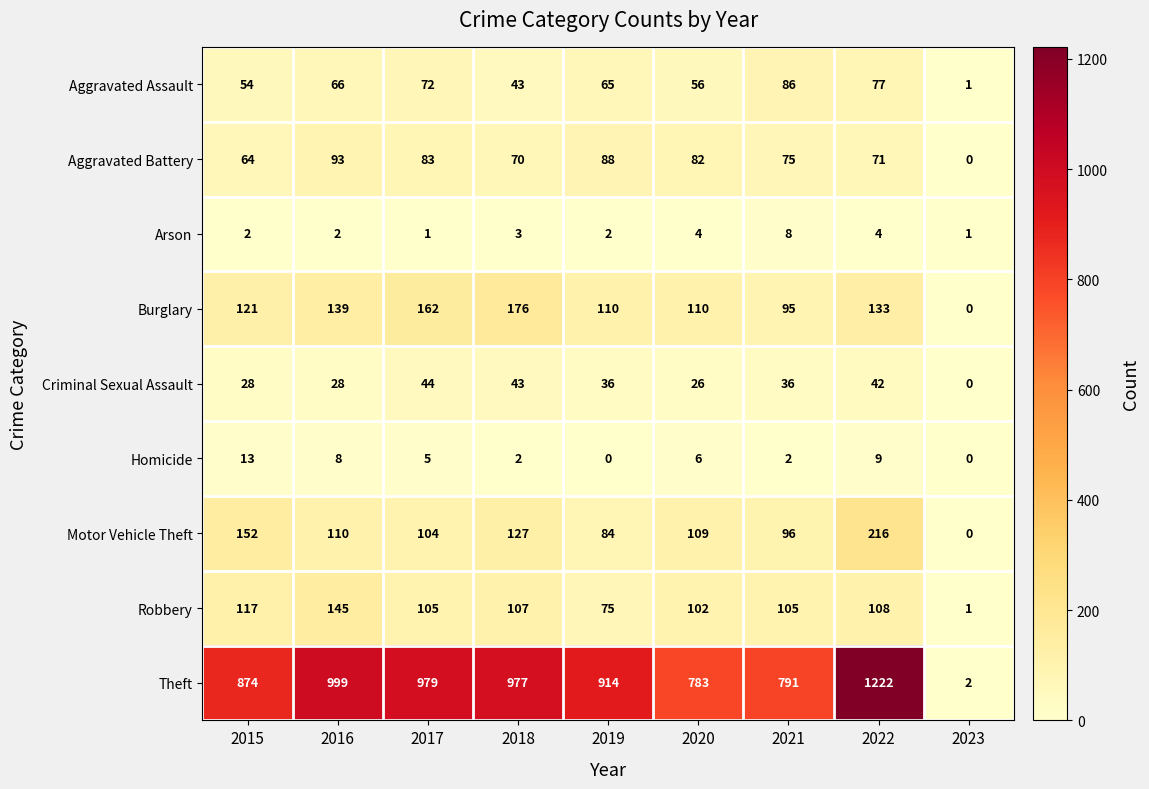

The value of Criminal Sexual Assault at 2019 is 36. True or false?

True